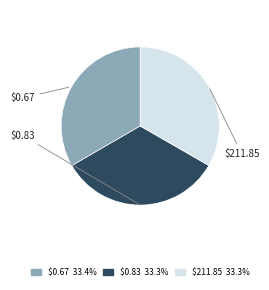

To the nearest percent, what portion does $0.83 represent?

33%